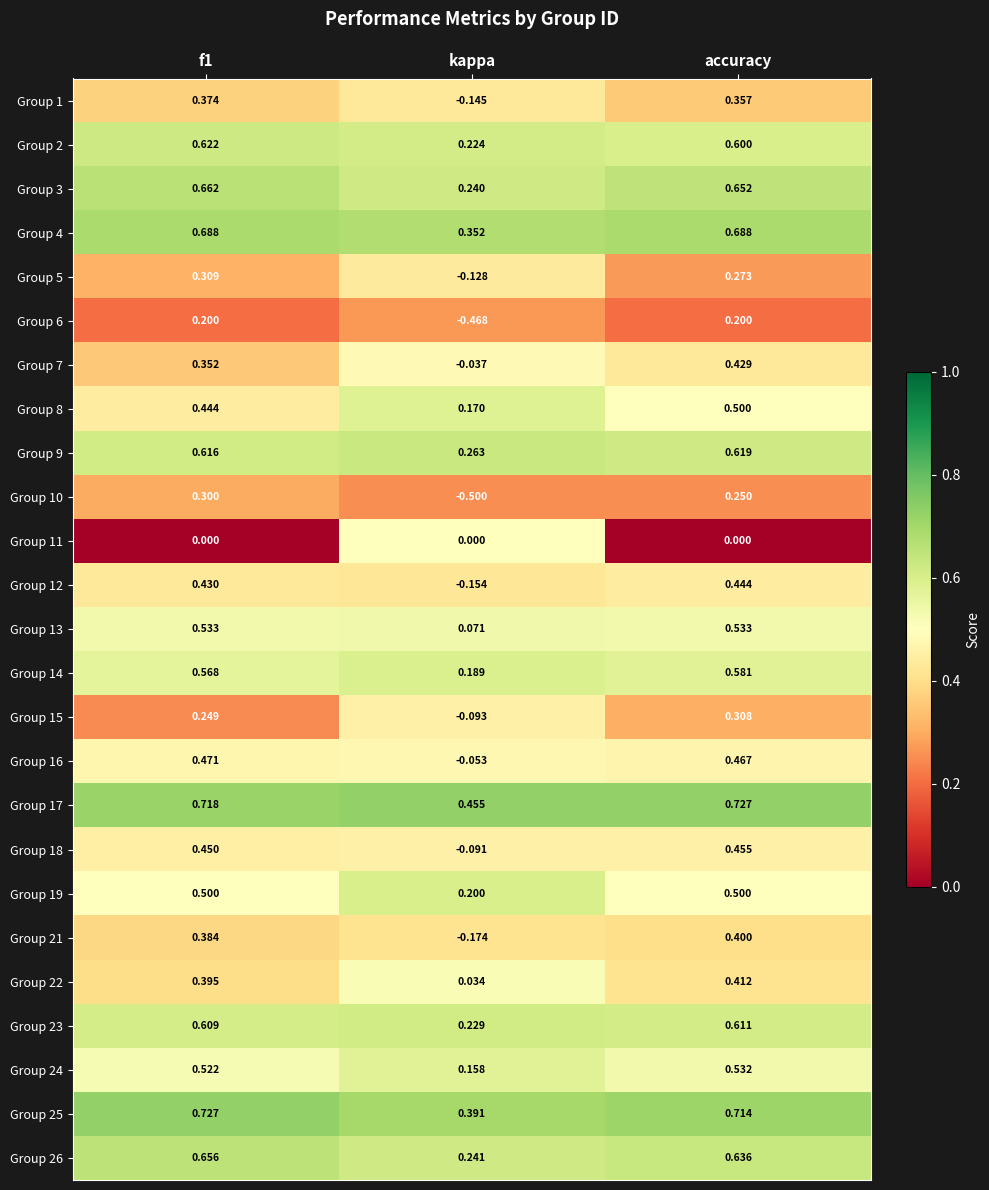

Where is Group 2 nearest to the value 0?

kappa